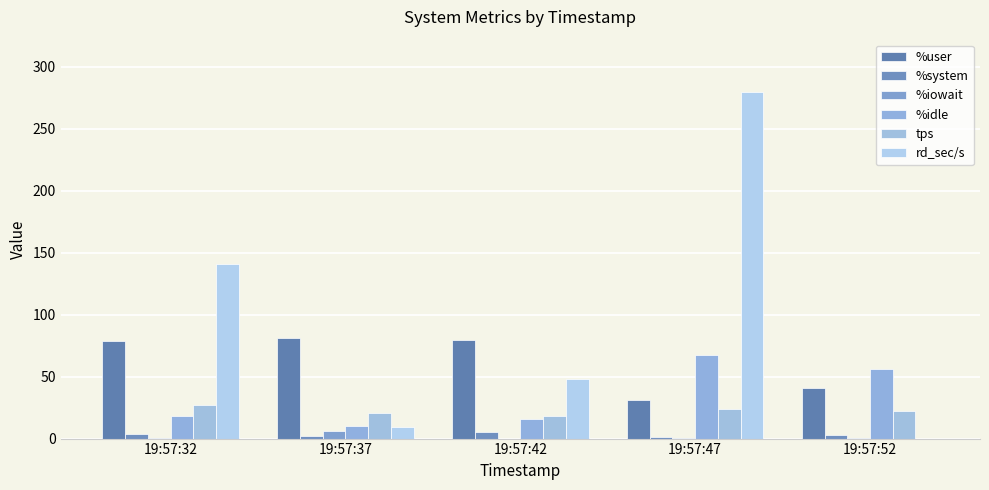

Which series has the widest spread of values?

rd_sec/s